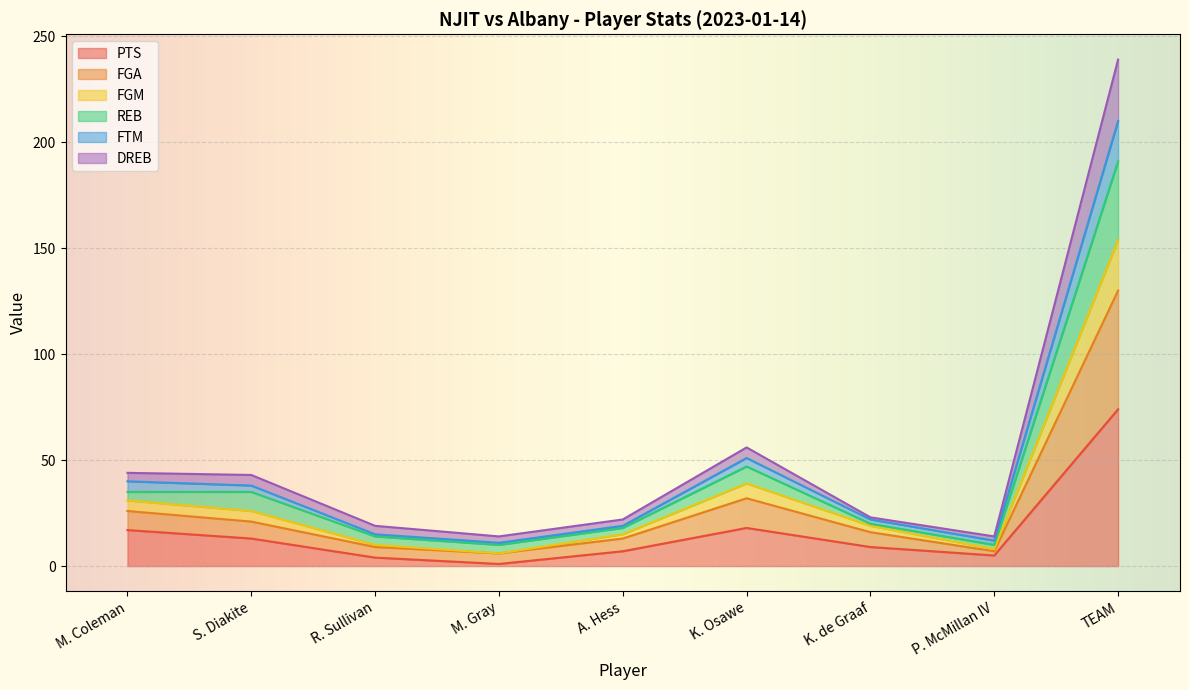

True or false: FGA has a value of 22 at K. de Graaf.

False